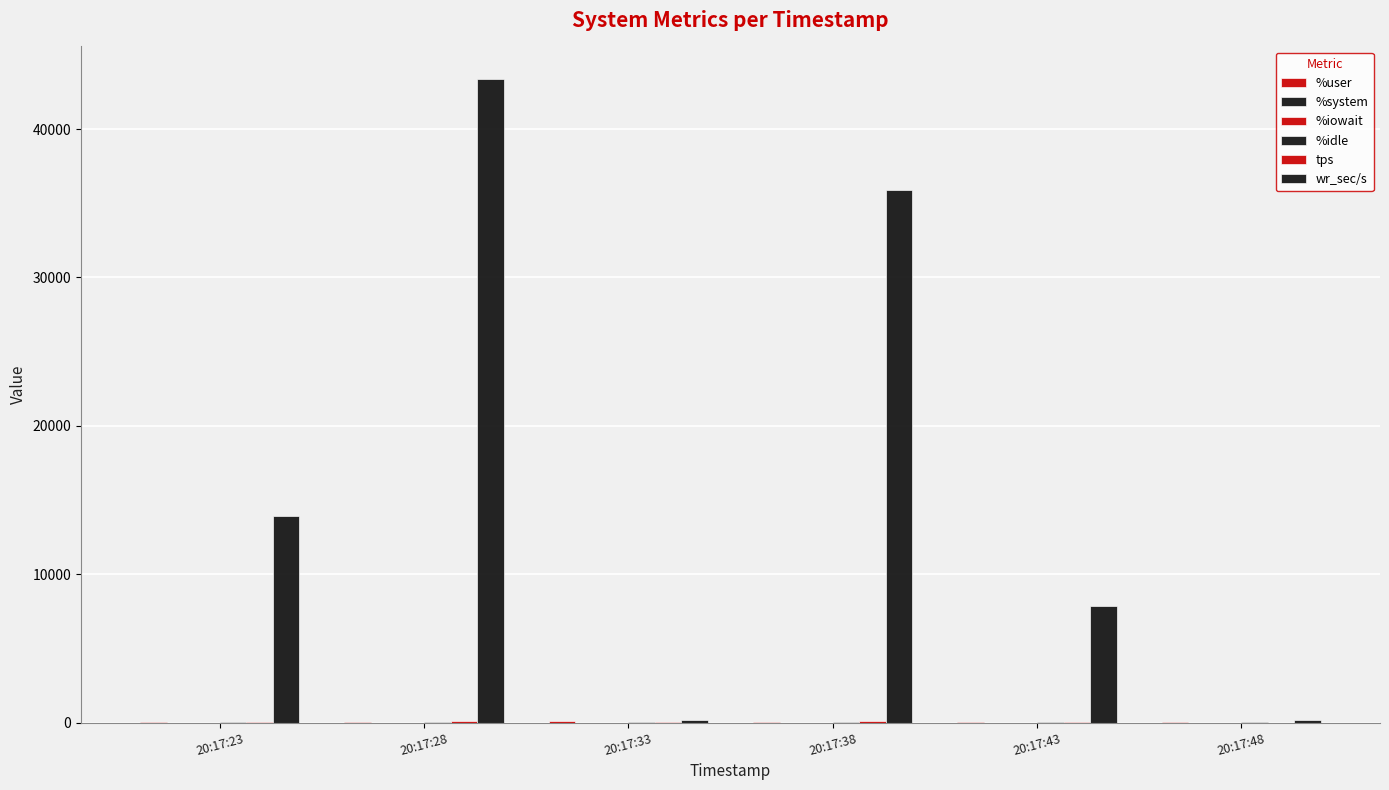

What is the spread (max minus min) of values at 20:17:33?

168.0